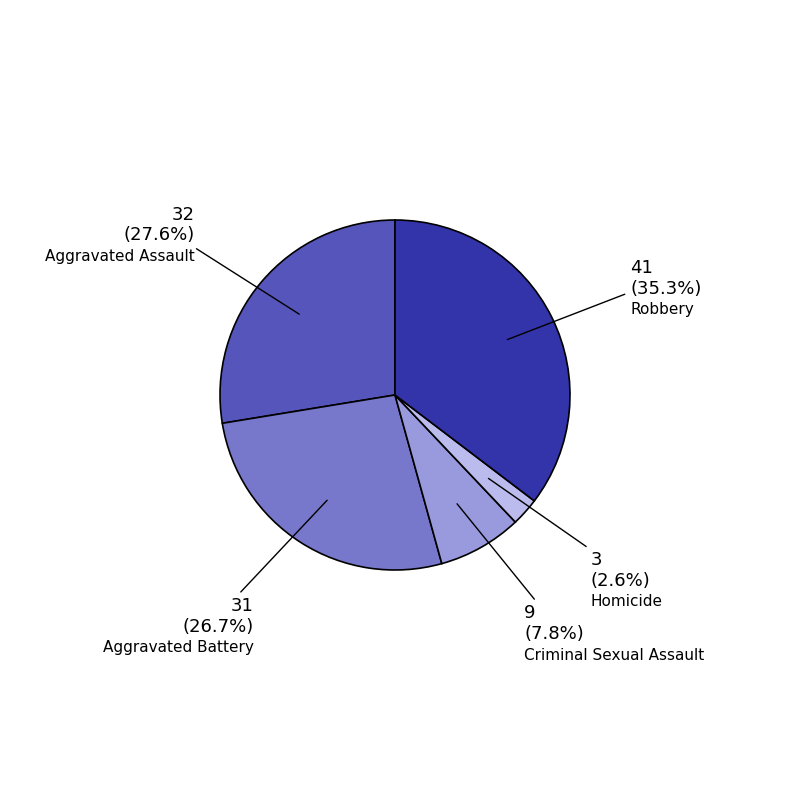

Is there any slice that represents more than half of the pie?

No